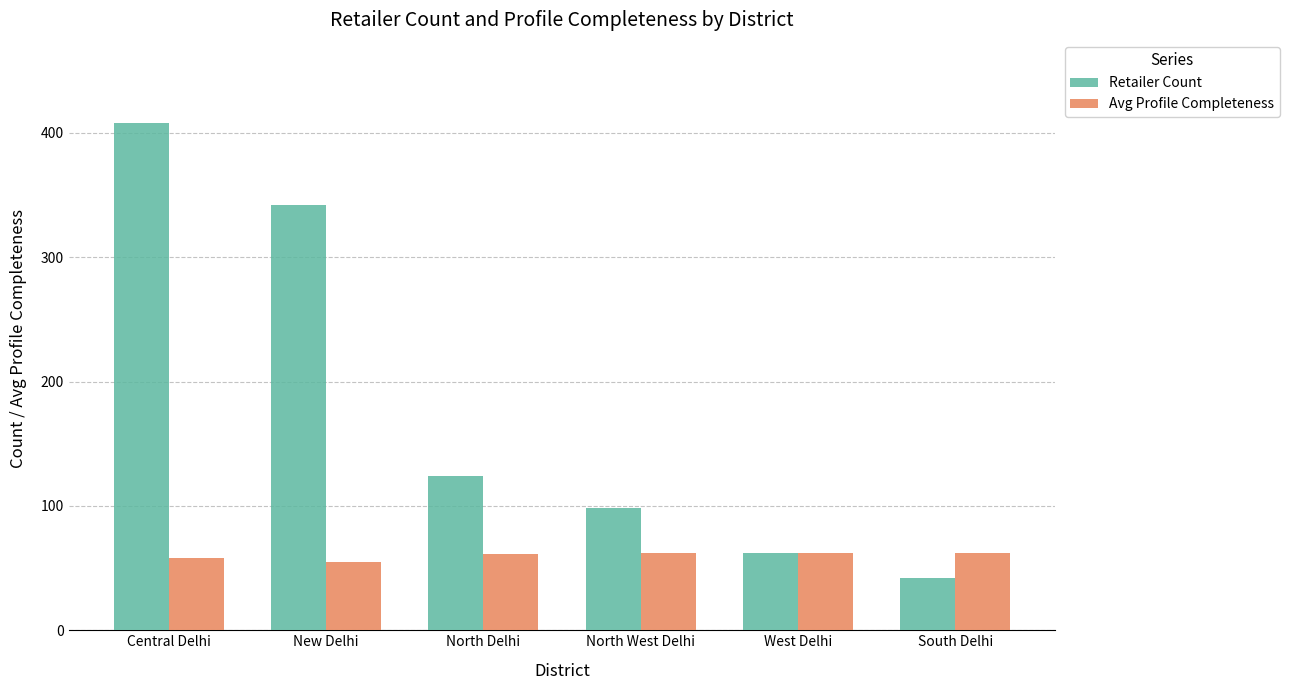

How many values in the Retailer Count series are below 124?

3